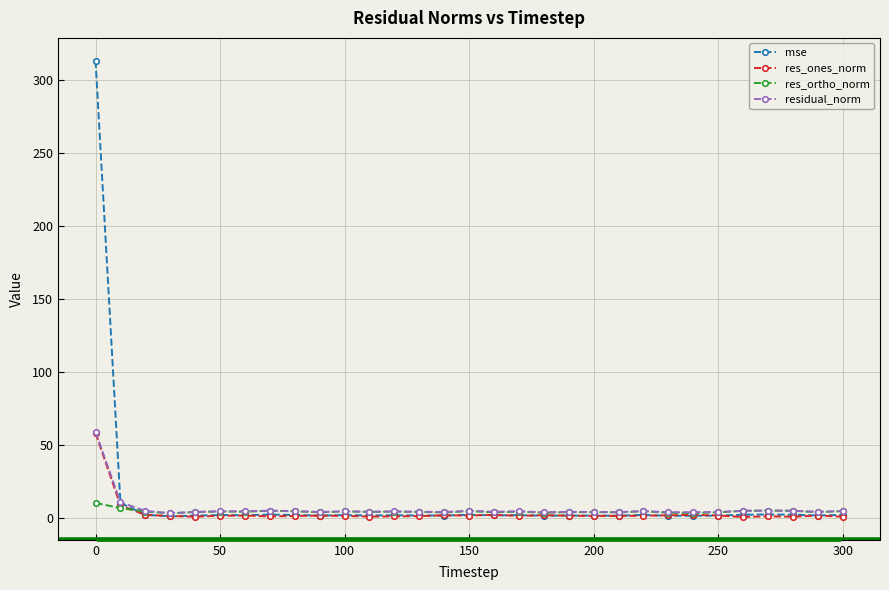

True or false: res_ones_norm has more than 2 points higher than both neighbors.

True